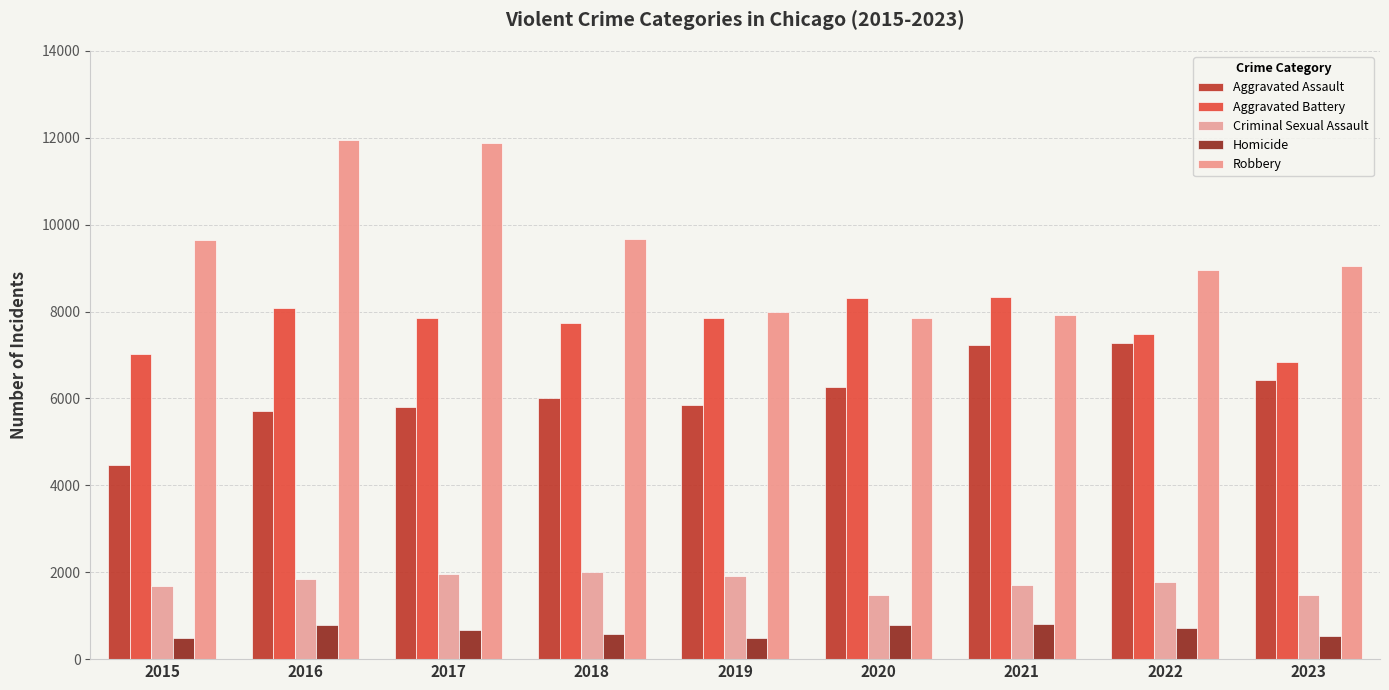

What is the spread (max minus min) of values at 2021?

7543